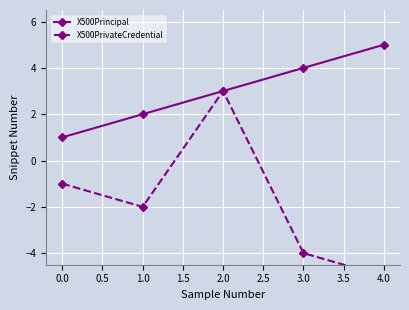

True or false: X500Principal has a value of 1 at 1.0.

False